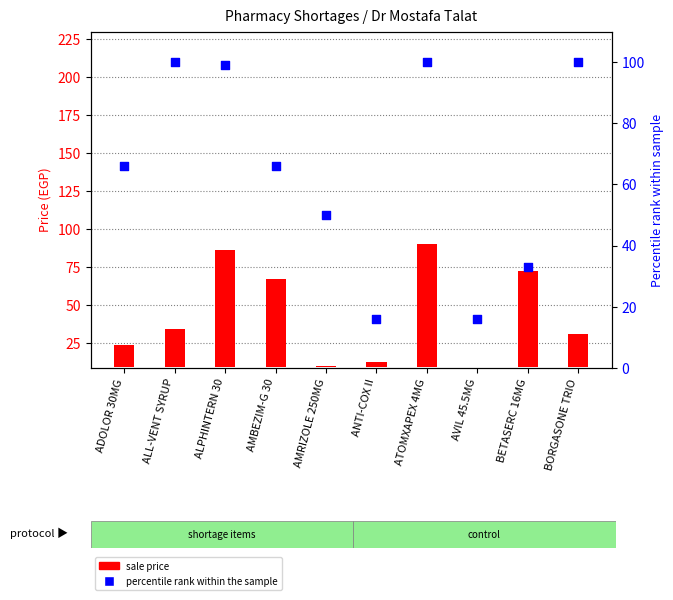

Is the value of percentile rank at ALL-VENT SYRUP greater than the value of sale price at AMRIZOLE 250MG?

Yes